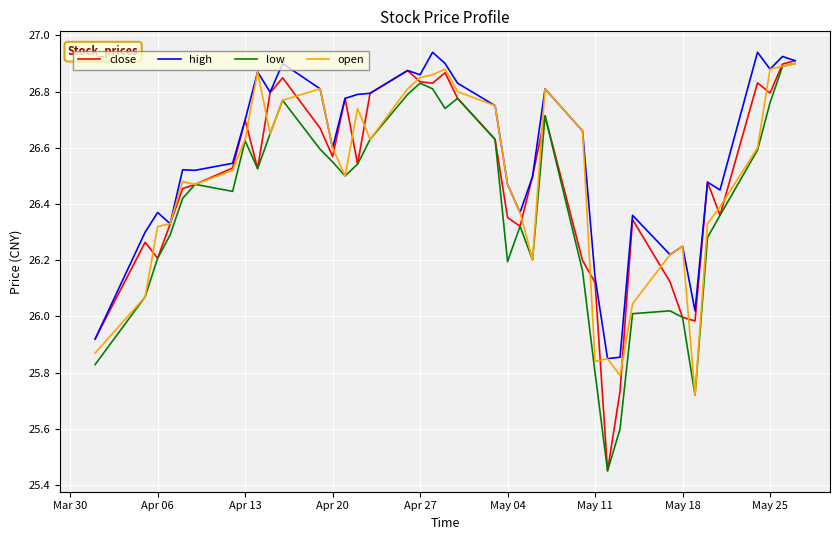

Which series has the largest range (max minus min)?

close